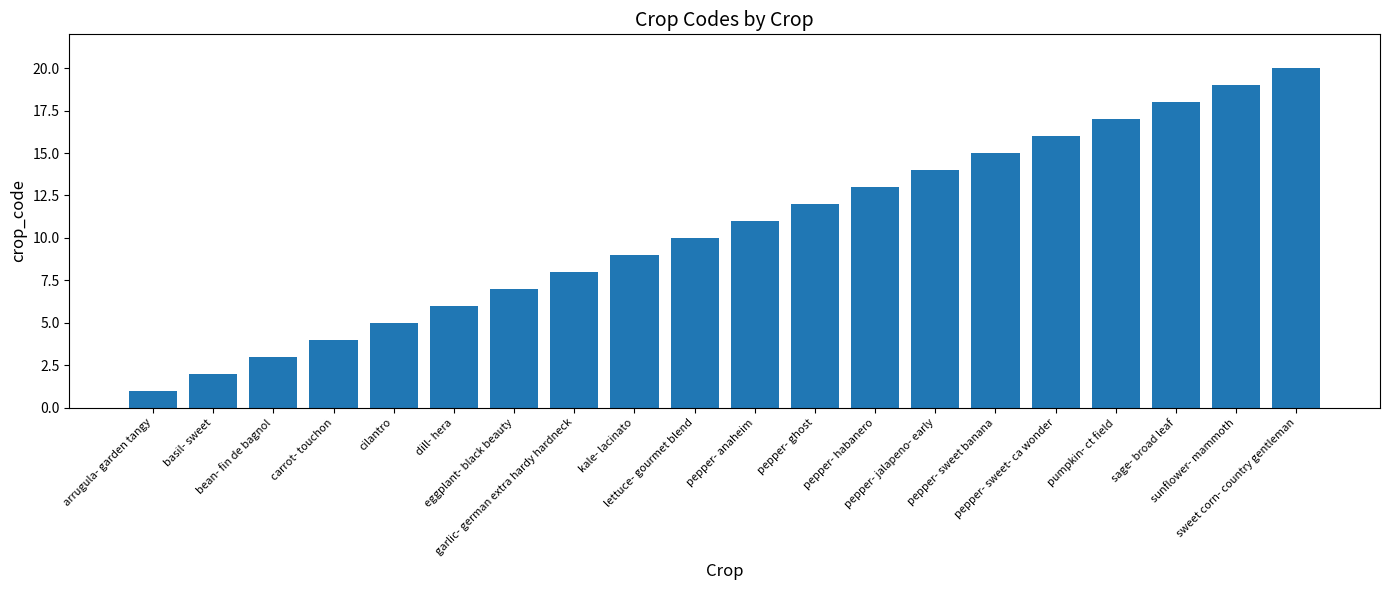

Approximately how many times larger is the value at pepper- sweet- ca wonder compared to cilantro?

3.2